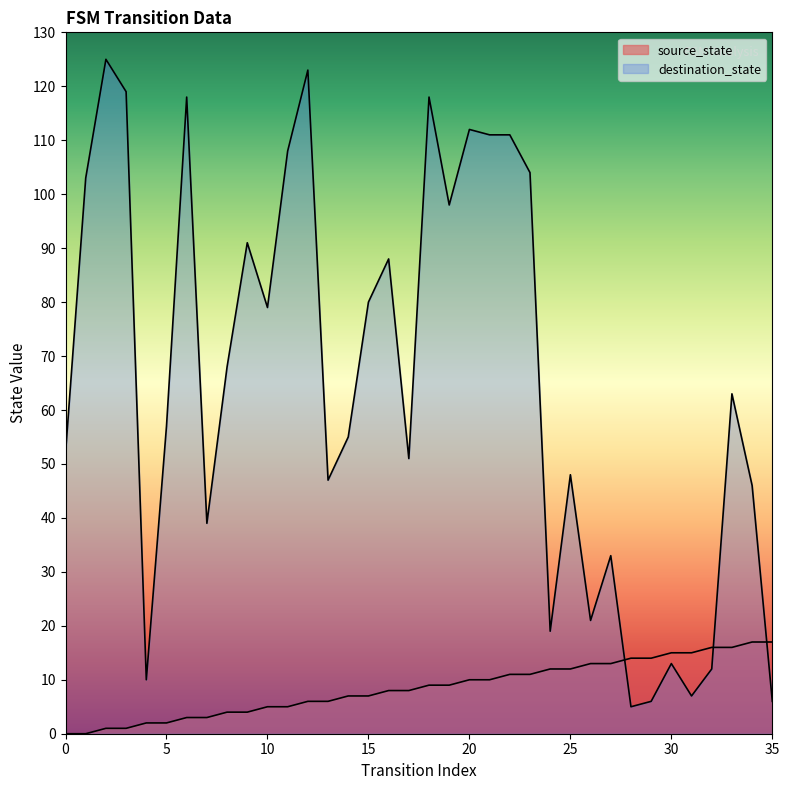

Is the value of source_state at 6 greater than the value of destination_state at 5?

No